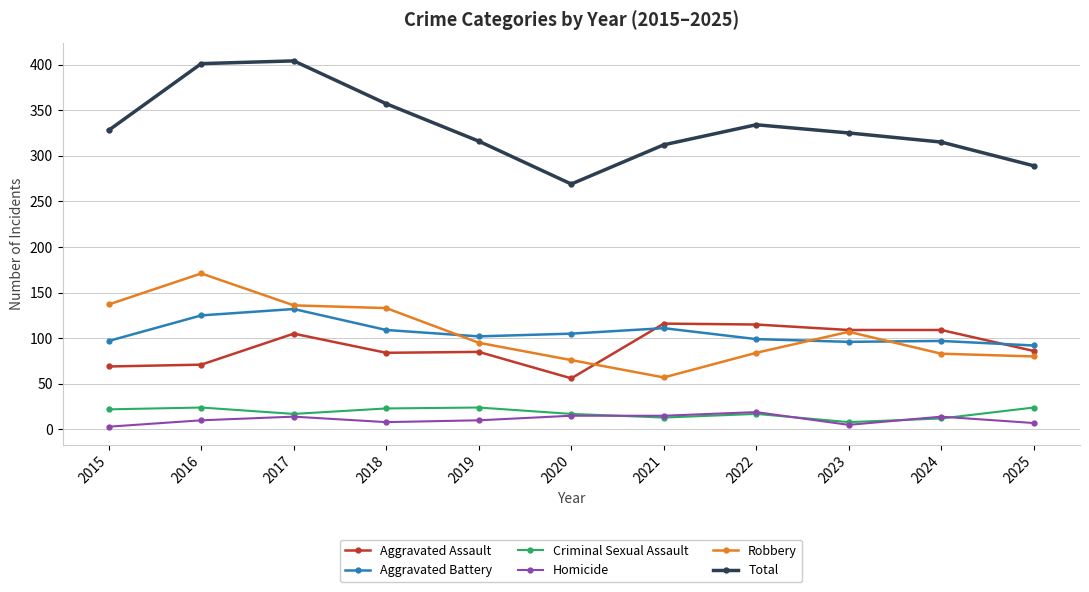

What is the sum of all Criminal Sexual Assault values?

201